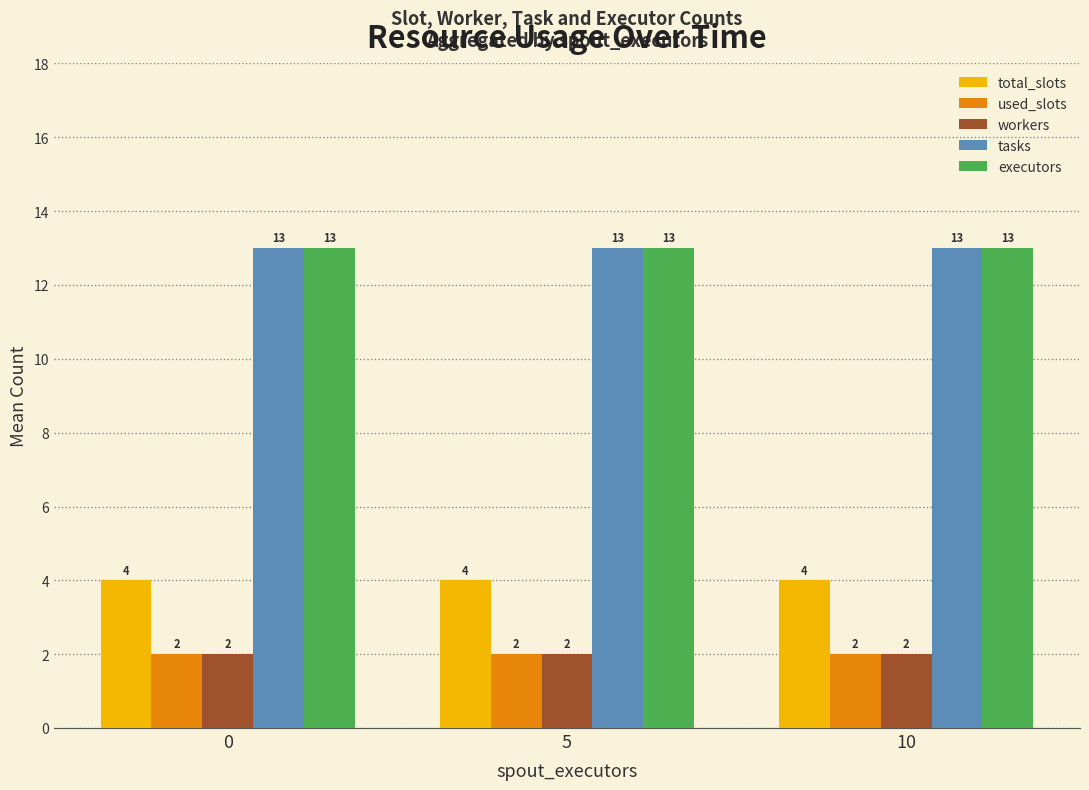

What is the difference between the highest and lowest values at 0?

11